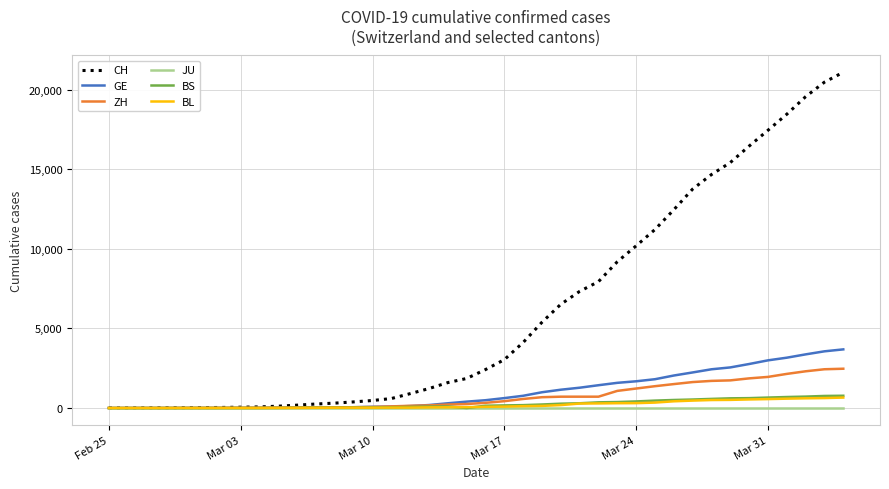

Which series has the largest range (max minus min)?

CH